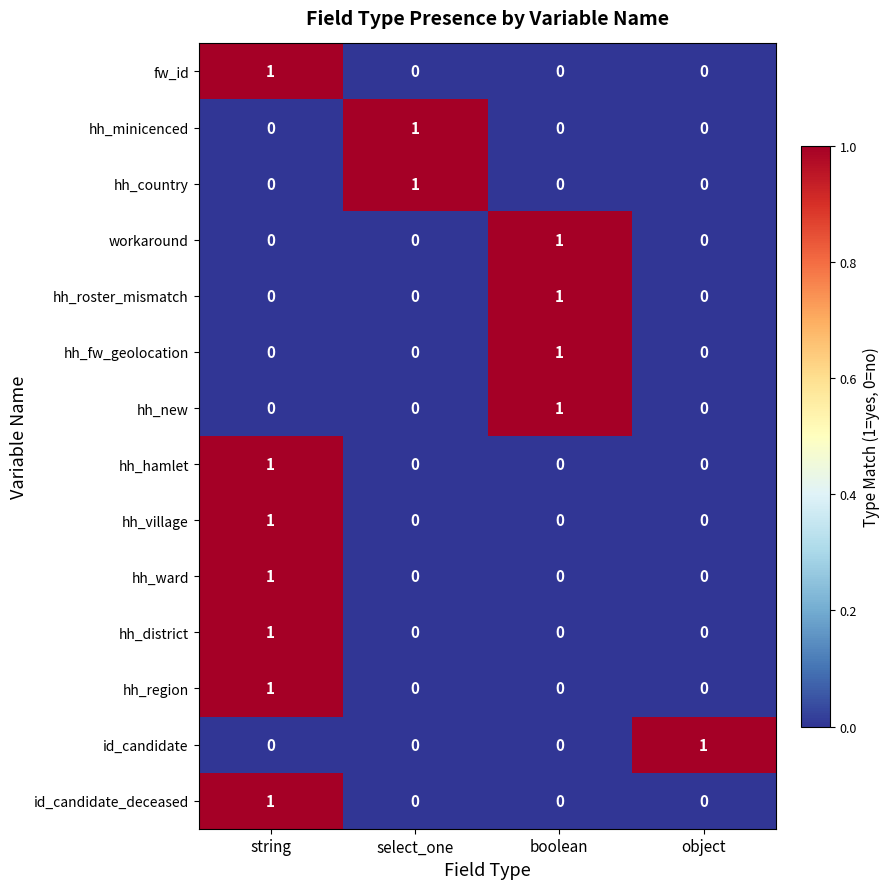

Which category has the highest value in the hh_ward series?

string